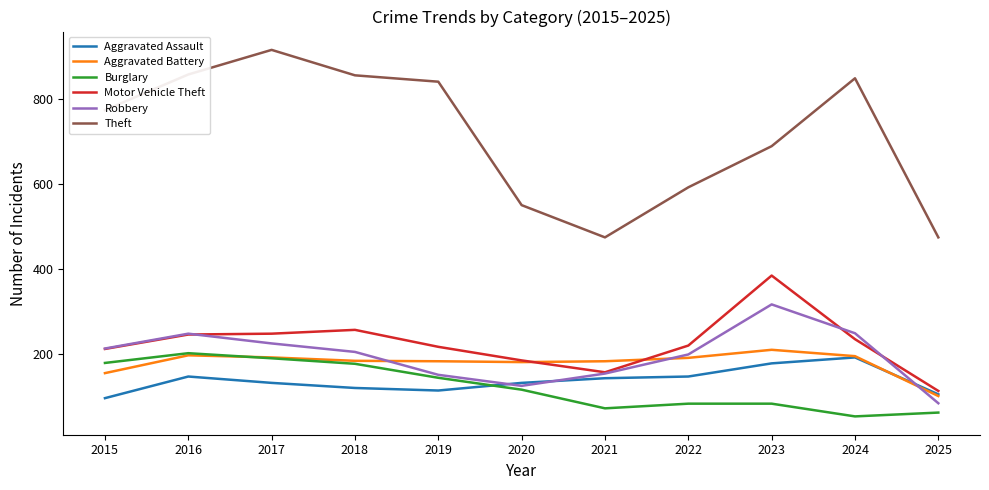

Between 2020 and 2024, which series saw the biggest shift?

Theft